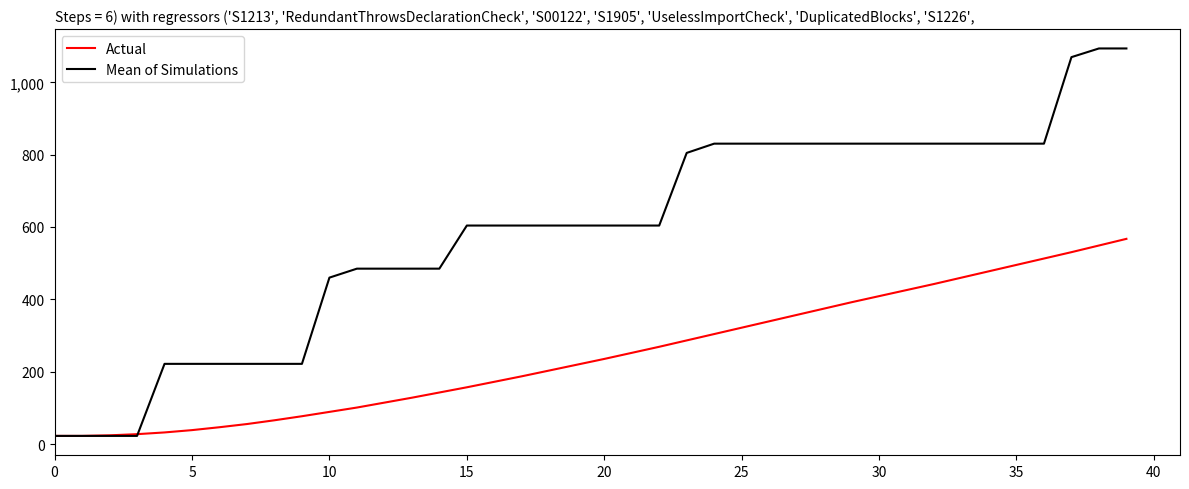

Which series has the largest total across all categories?

Mean of Simulations